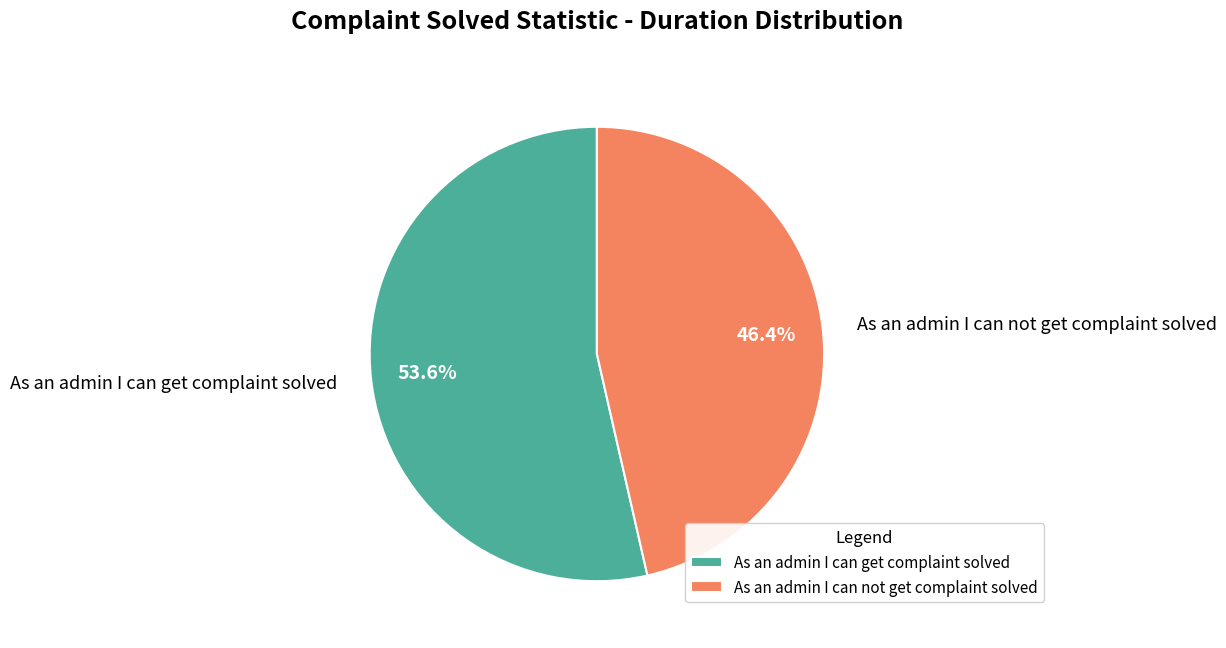

Is it true that As an admin I can get complaint solved is 43% of the pie?

False